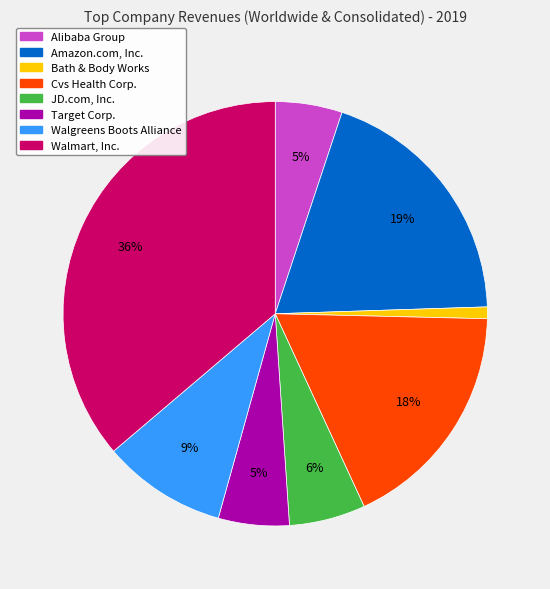

Is there any slice that represents more than half of the pie?

No